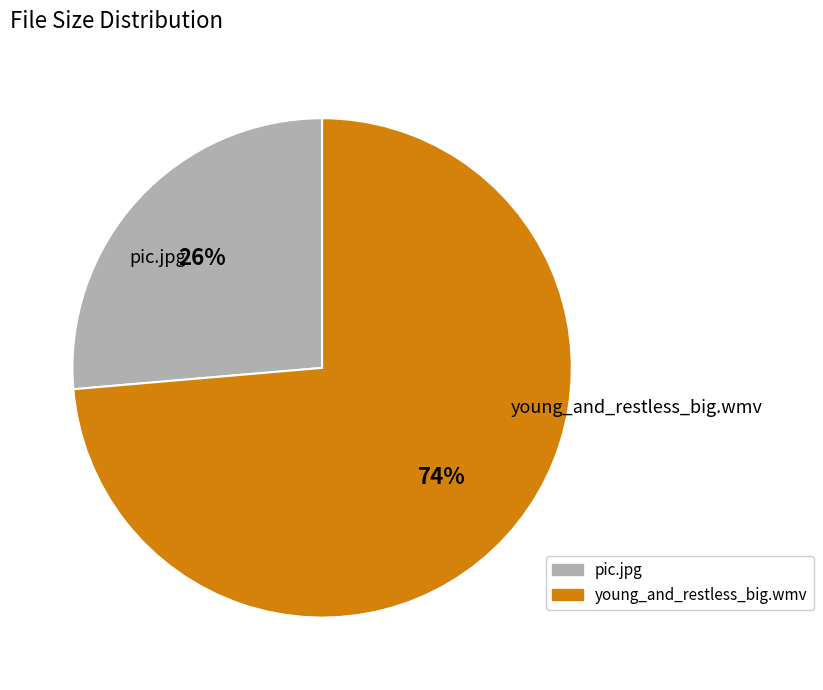

To the nearest percent, what is the combined percentage of pic.jpg and young_and_restless_big.wmv?

100%